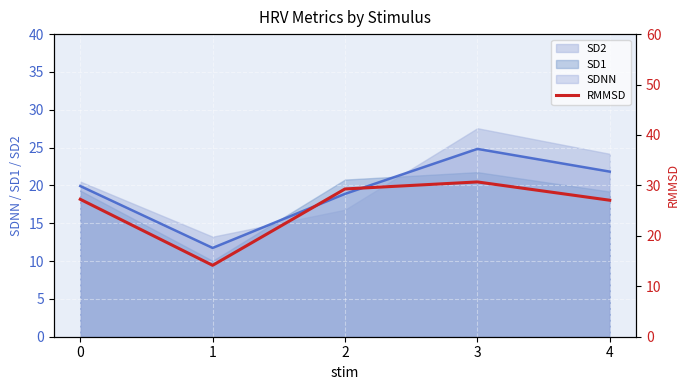

How many data points does each series have?

5